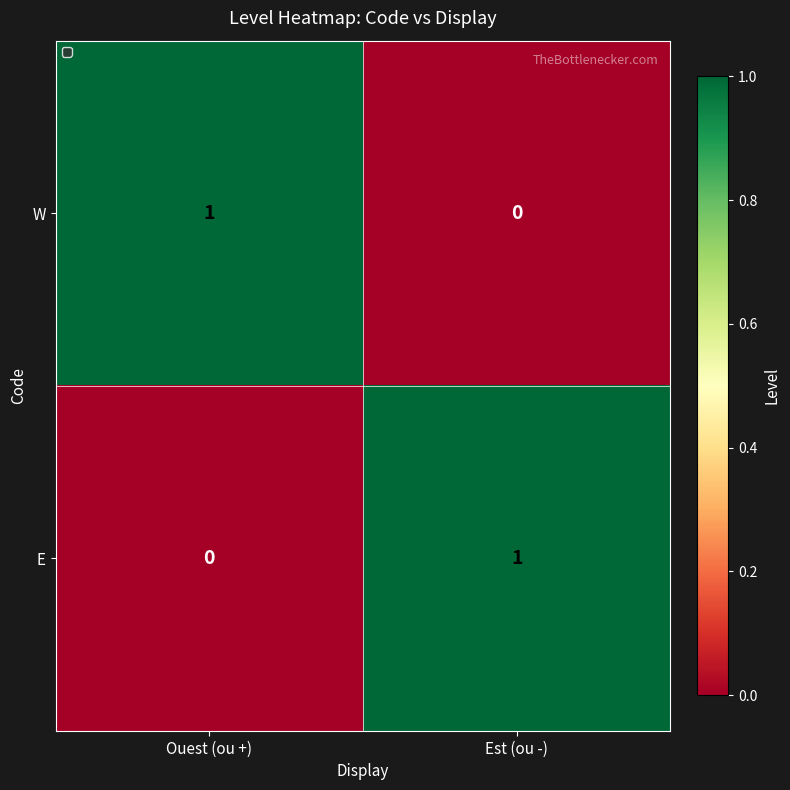

The value of W at Est (ou -) is -1. True or false?

False